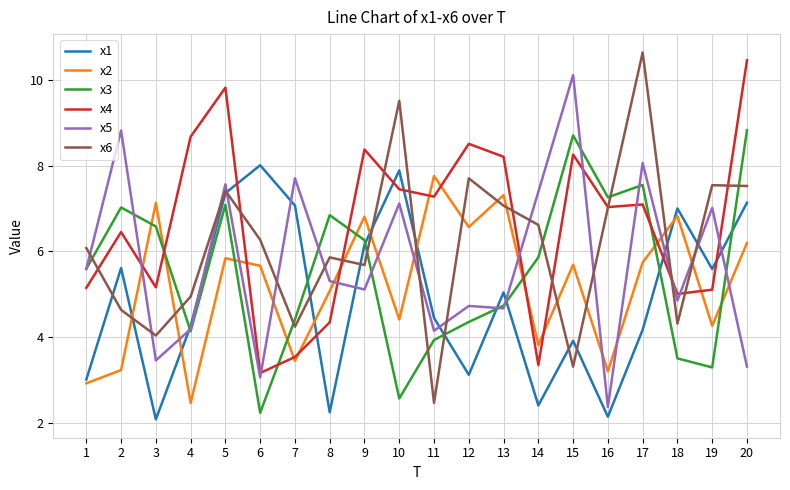

Count the number of categories in the chart.

20